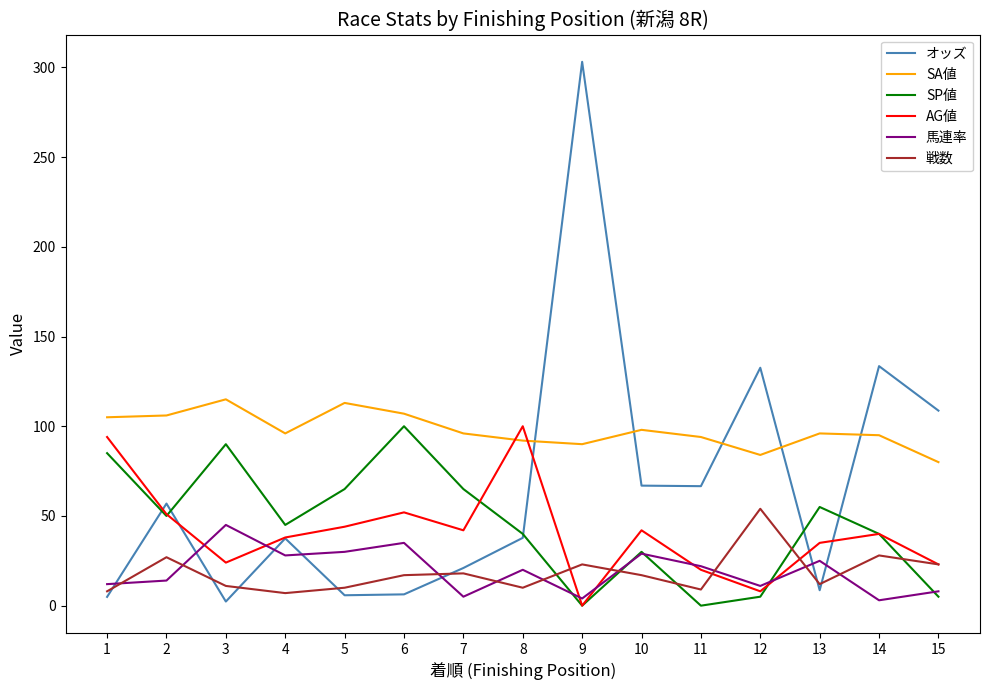

Rank the series at 1 from highest to lowest value.

SA値, AG値, SP値, 馬連率, 戦数, オッズ